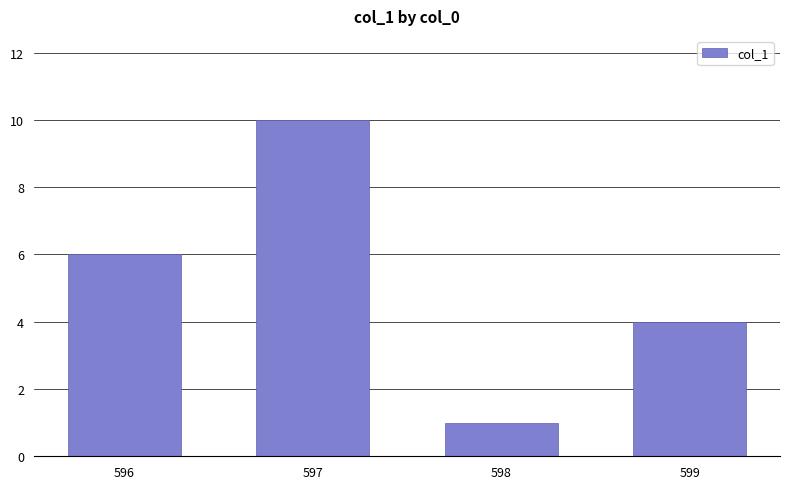

What is the value of the 4th bar from the left?

4